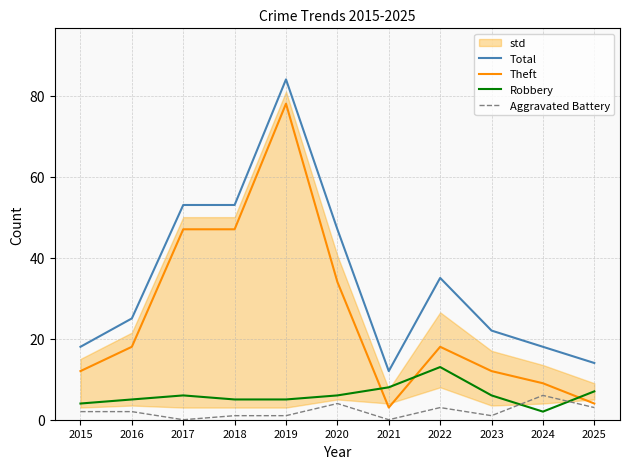

True or false: Robbery and Total cross at least once.

False